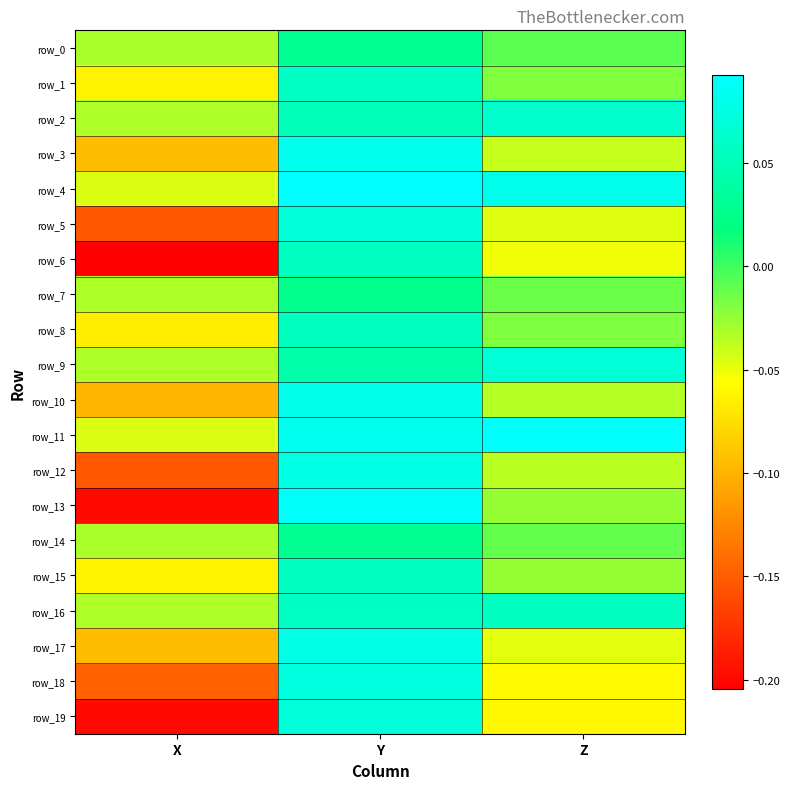

How many data points in row_2 are above 0?

2